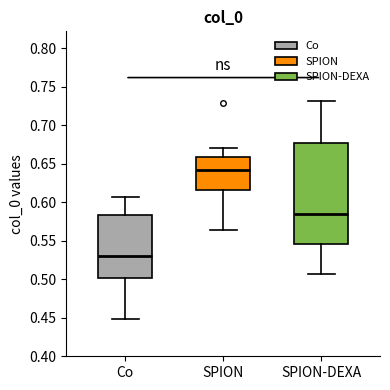

Reading left to right, transcribe this box plot: for each box, give where its median line is, the range the box spans, and where its two whiskers end, as read against the y-axis. The values are not printed on the chart, so give them approximately, as read against the axis.

Co: median 0.530, box 0.500 to 0.585, whiskers 0.450 to 0.605
SPION: median 0.640, box 0.615 to 0.660, whiskers 0.565 to 0.670
SPION-DEXA: median 0.585, box 0.545 to 0.675, whiskers 0.505 to 0.730